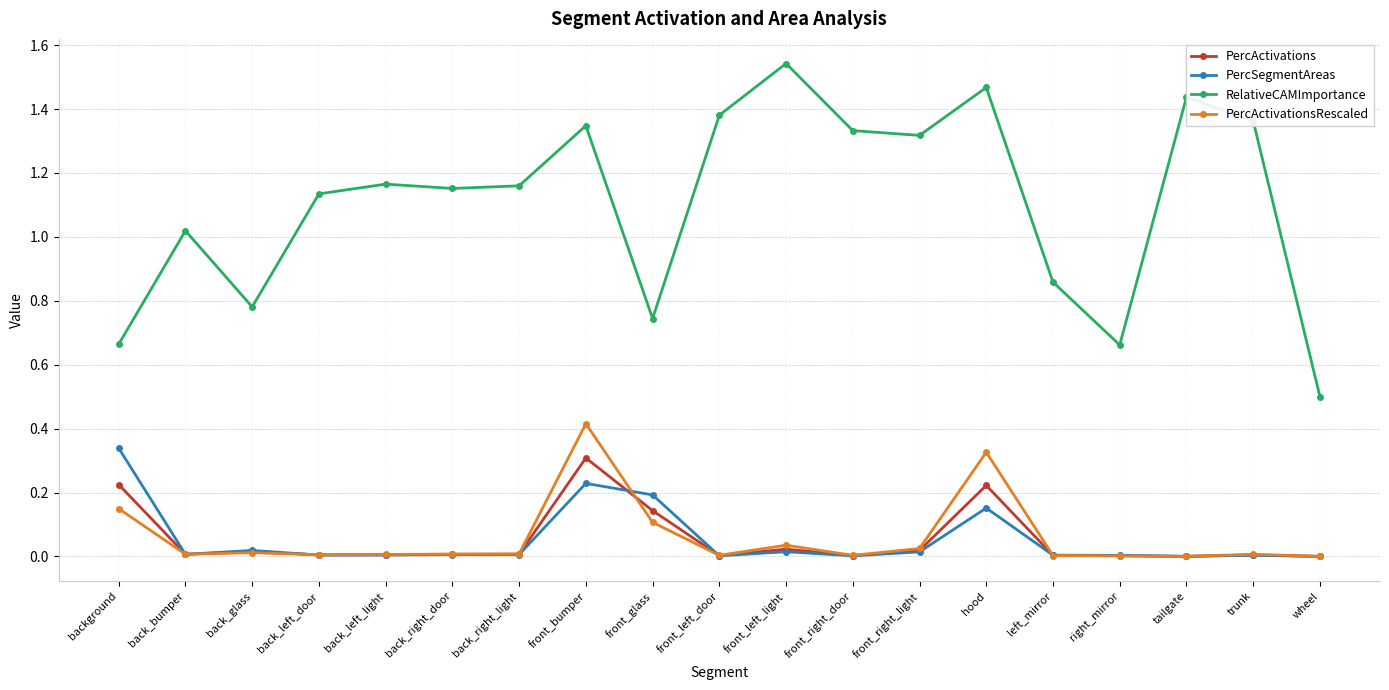

Which series has the widest spread of values?

RelativeCAMImportance